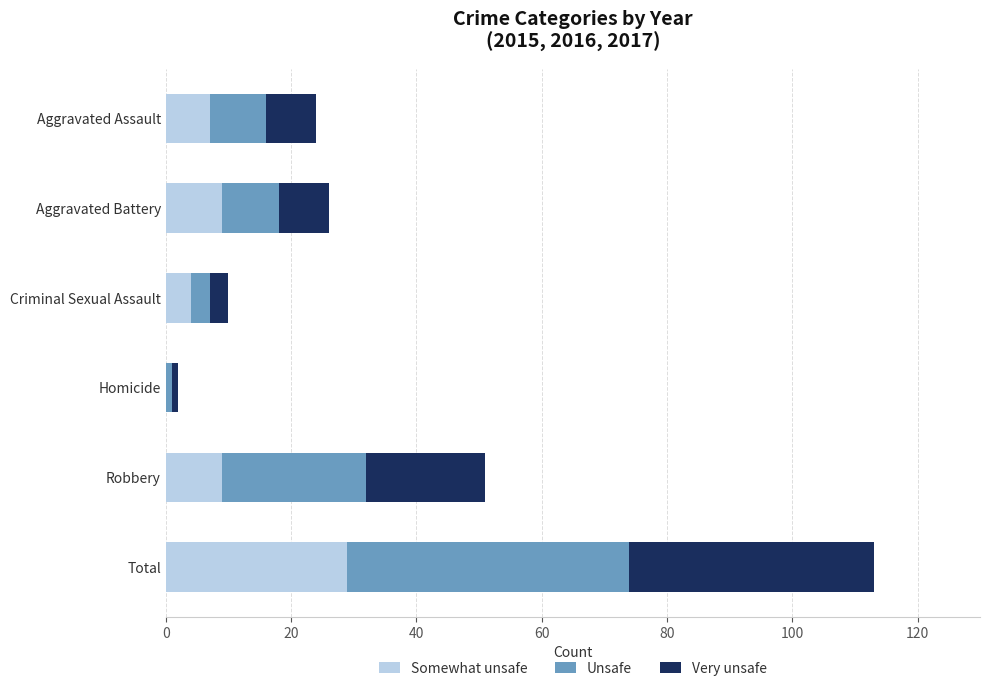

What is the total value across all series at Robbery?

51